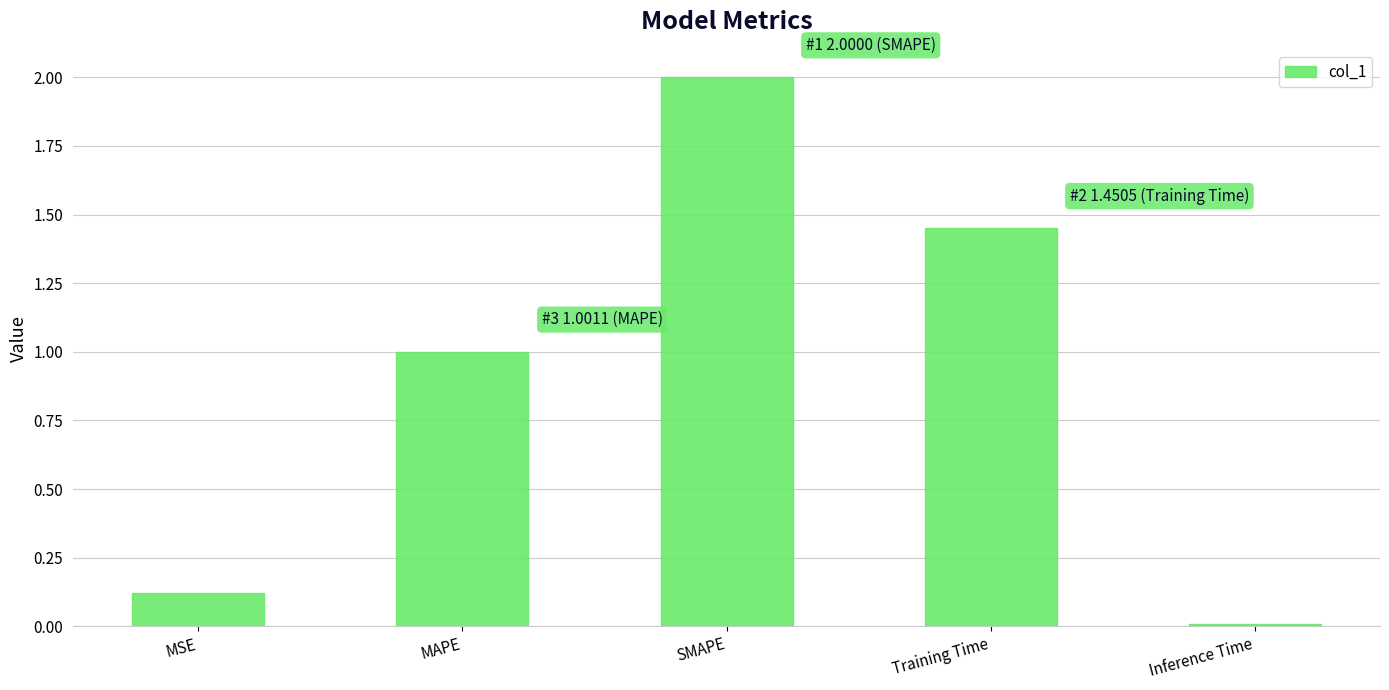

At which label is the value closest to 1?

MAPE